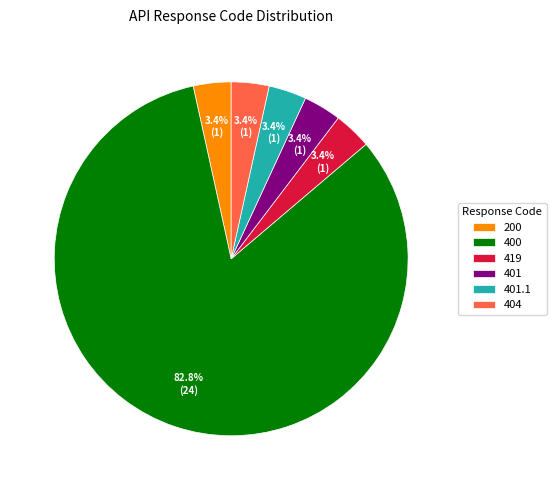

Which category has the biggest portion of the pie?

400